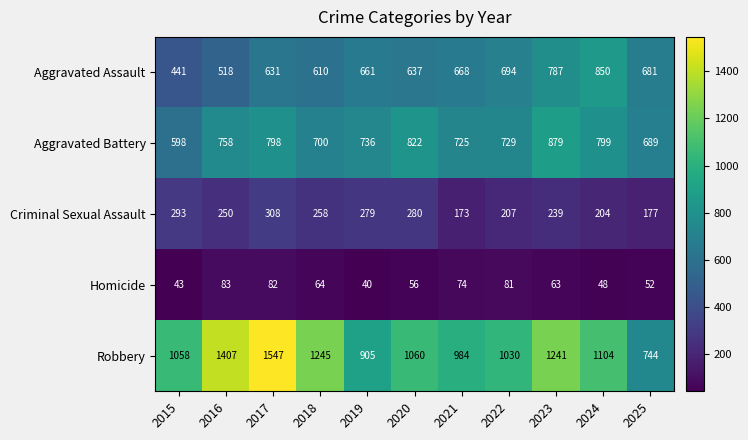

What is the difference between the Criminal Sexual Assault values at 2017 and 2021?

135